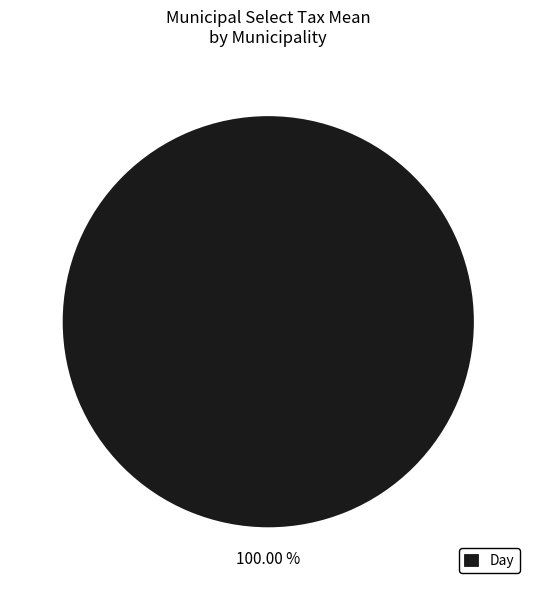

Does Day represent more than half of the total?

Yes